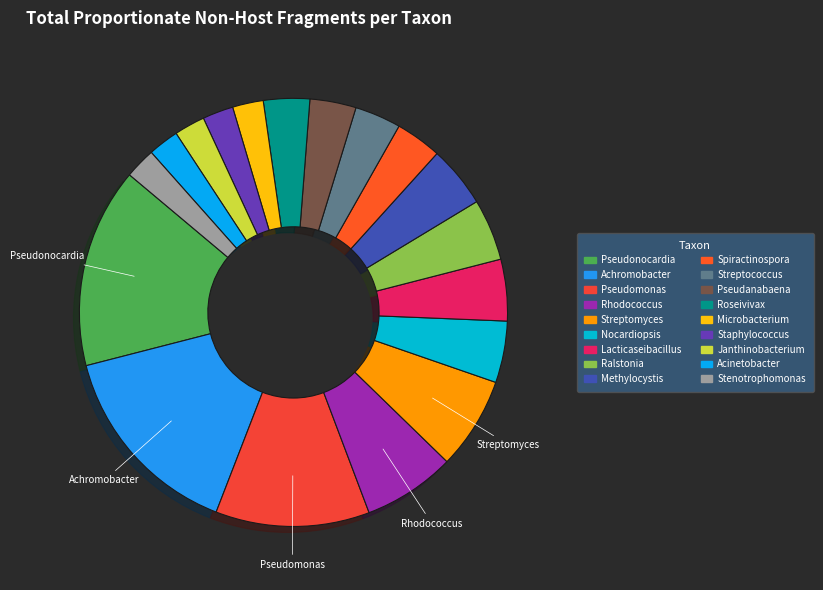

The Rhodococcus slice represents 1% of the pie. True or false?

False